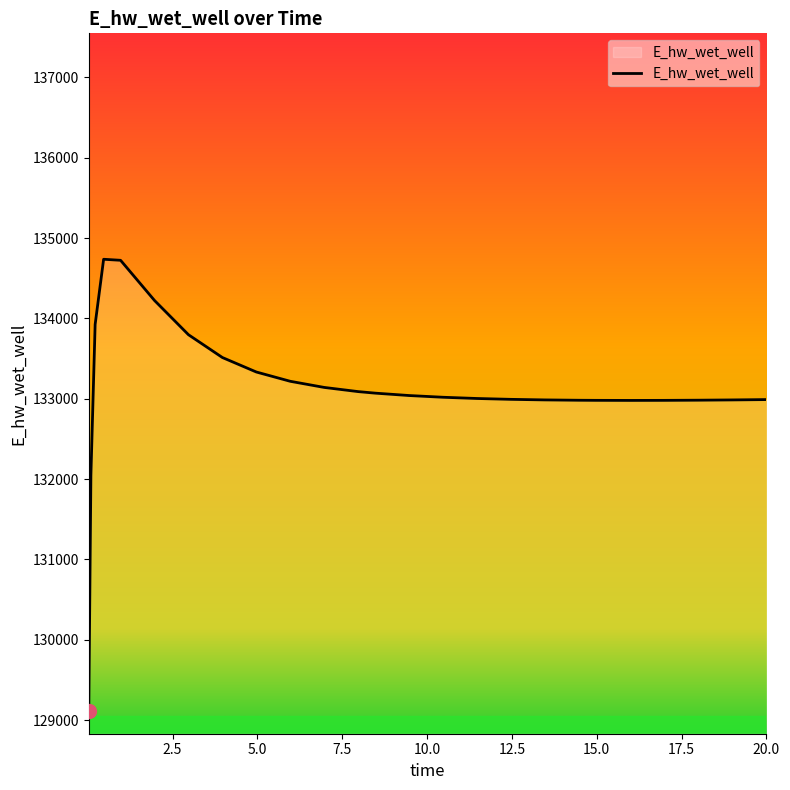

What is the maximum value shown in the chart?

134736.0